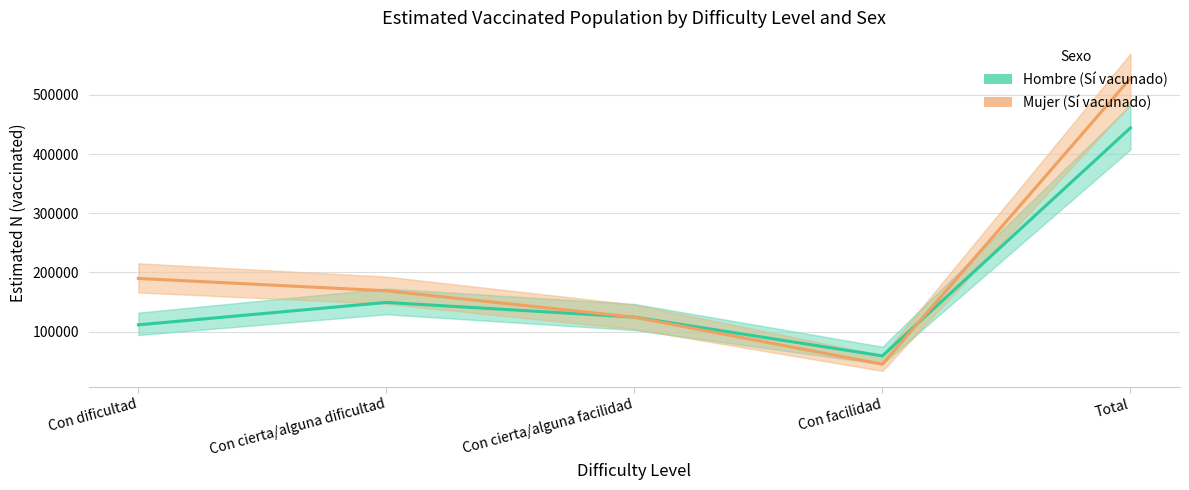

Rank the series by their average value, from lowest to highest.

Hombre (Sí vacunado), Mujer (Sí vacunado)